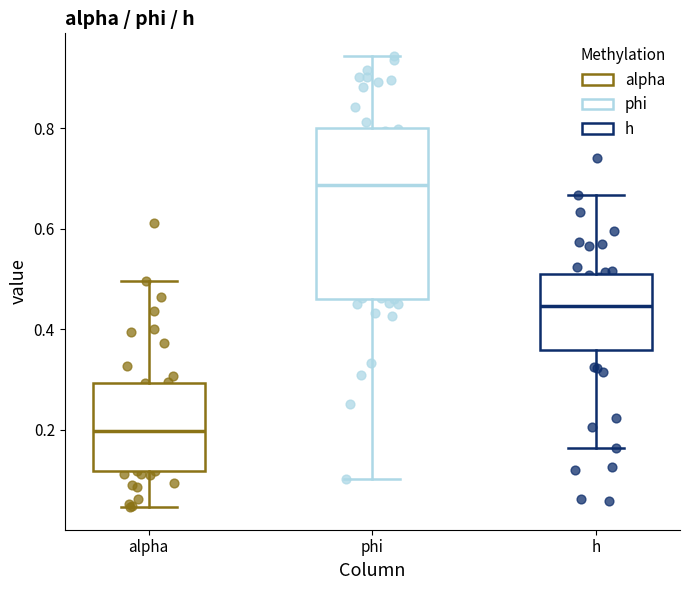

Which box is the tallest, from its lower edge to its upper edge?

phi